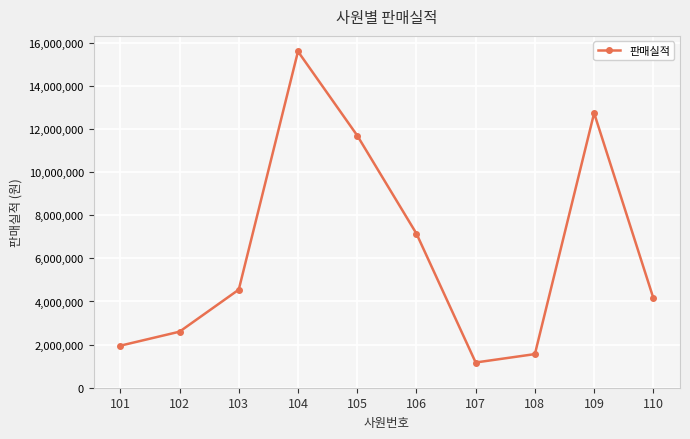

What is the difference between the second highest and minimum values?

11570000